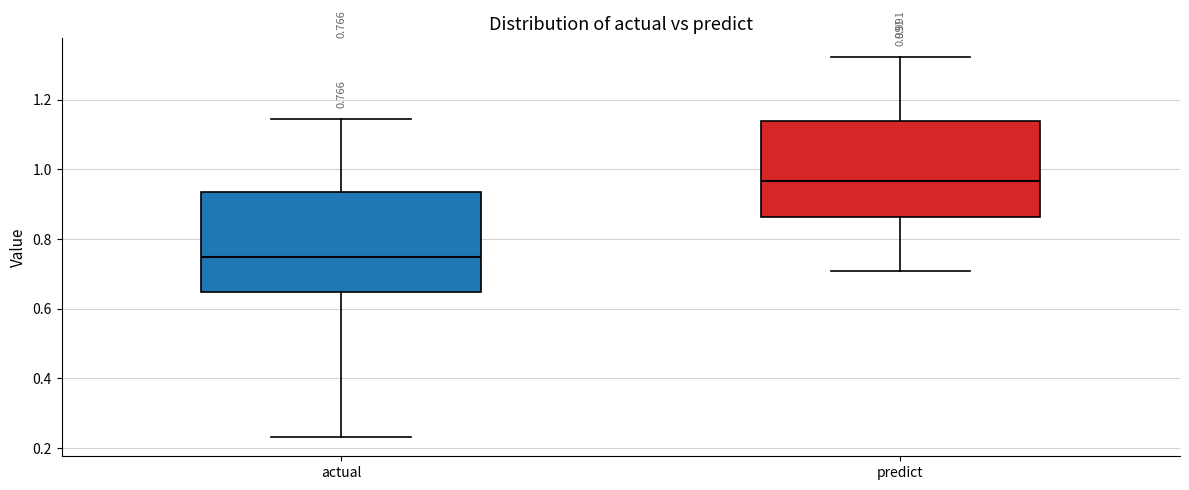

Which box has the lowest median line?

actual